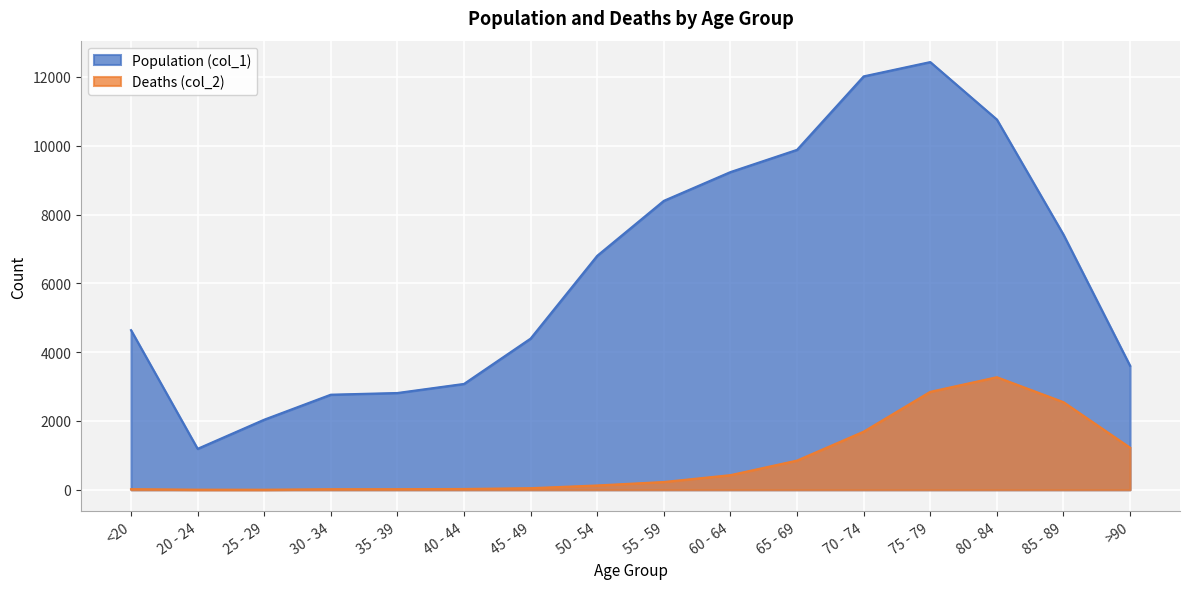

Reading left to right, list all the values displayed in this chart.

Population (col_1): <20=4641	20 - 24=1191	25 - 29=2038	30 - 34=2765	35 - 39=2814	40 - 44=3078	45 - 49=4396	50 - 54=6803	55 - 59=8400	60 - 64=9236	65 - 69=9883	70 - 74=12018	75 - 79=12434	80 - 84=10764	85 - 89=7417	>90=3604
Deaths (col_2): <20=18	20 - 24=4	25 - 29=3	30 - 34=17	35 - 39=18	40 - 44=24	45 - 49=47	50 - 54=126	55 - 59=227	60 - 64=426	65 - 69=850	70 - 74=1690	75 - 79=2848	80 - 84=3273	85 - 89=2548	>90=1224